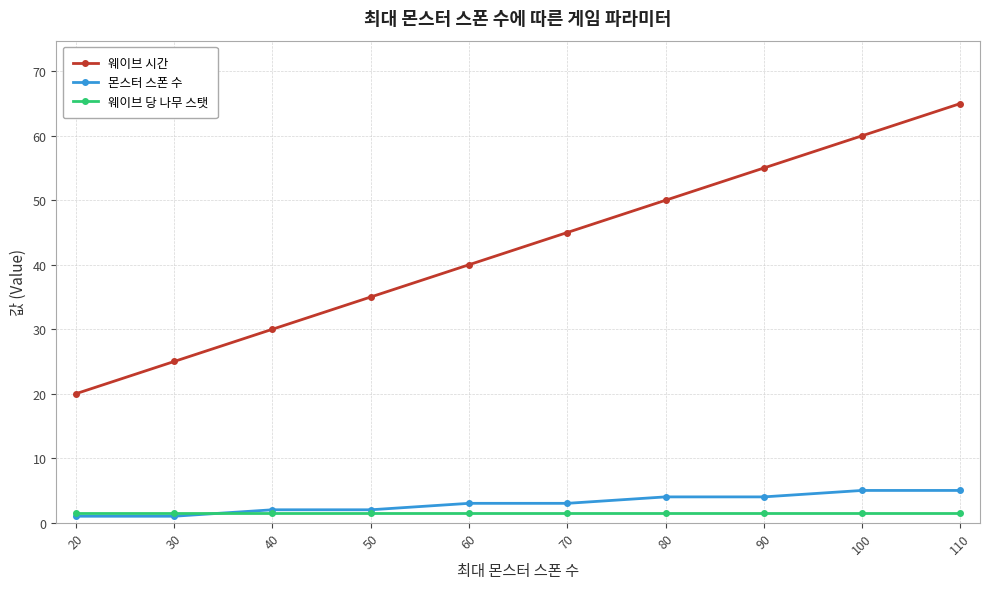

True or false: 웨이브 시간 and 몬스터 스폰 수 cross at least once.

False